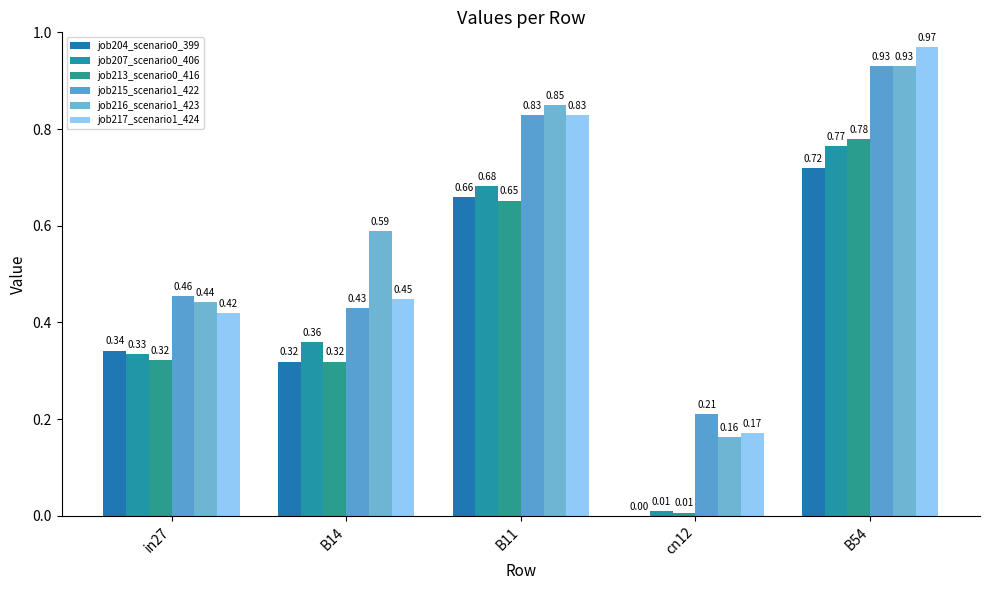

The value of job204_scenario0_399 at cn12 is -0.3. True or false?

False